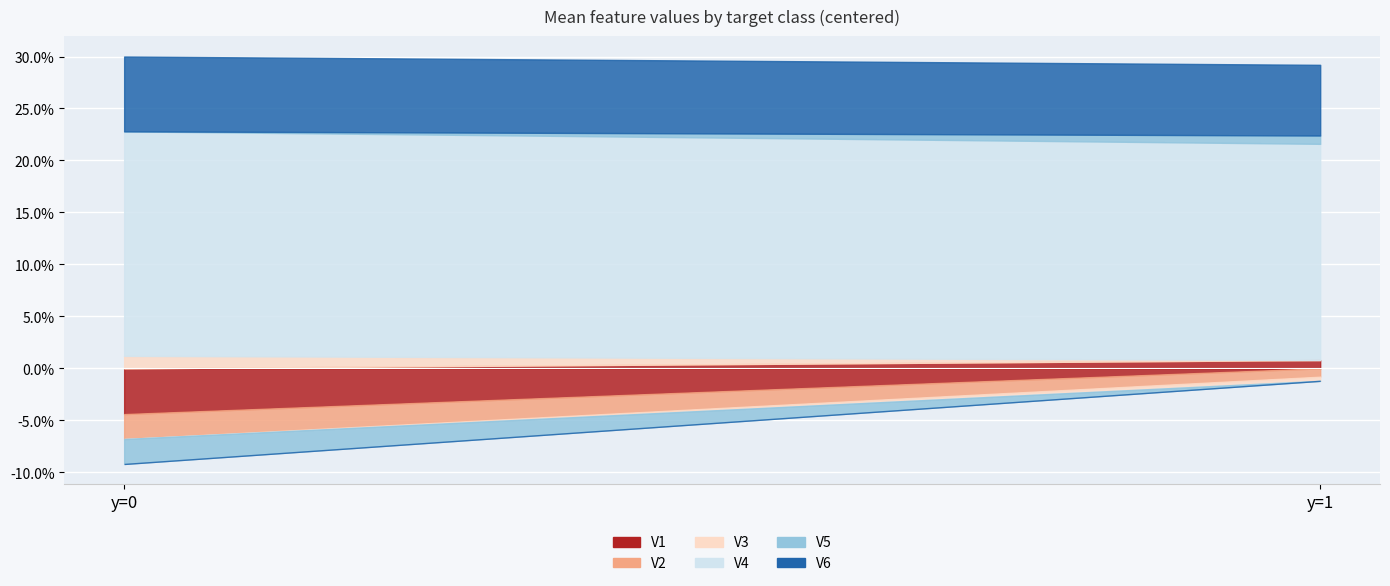

What is the smallest value displayed?

0.5